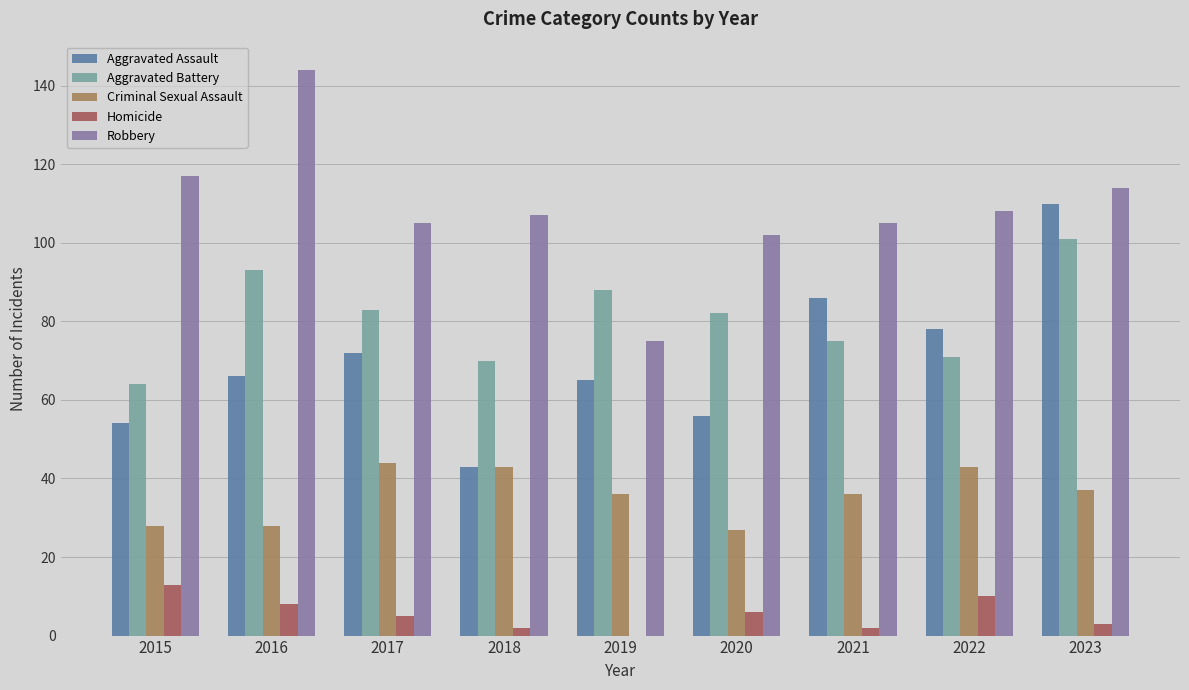

Reading left to right, extract all data points from this chart.

Aggravated Assault: 2015=54	2016=66	2017=72	2018=43	2019=65	2020=56	2021=86	2022=78	2023=110
Aggravated Battery: 2015=64	2016=93	2017=83	2018=70	2019=88	2020=82	2021=75	2022=71	2023=101
Criminal Sexual Assault: 2015=28	2016=28	2017=44	2018=43	2019=36	2020=27	2021=36	2022=43	2023=37
Homicide: 2015=13	2016=8	2017=5	2018=2	2019=0	2020=6	2021=2	2022=10	2023=3
Robbery: 2015=117	2016=144	2017=105	2018=107	2019=75	2020=102	2021=105	2022=108	2023=114